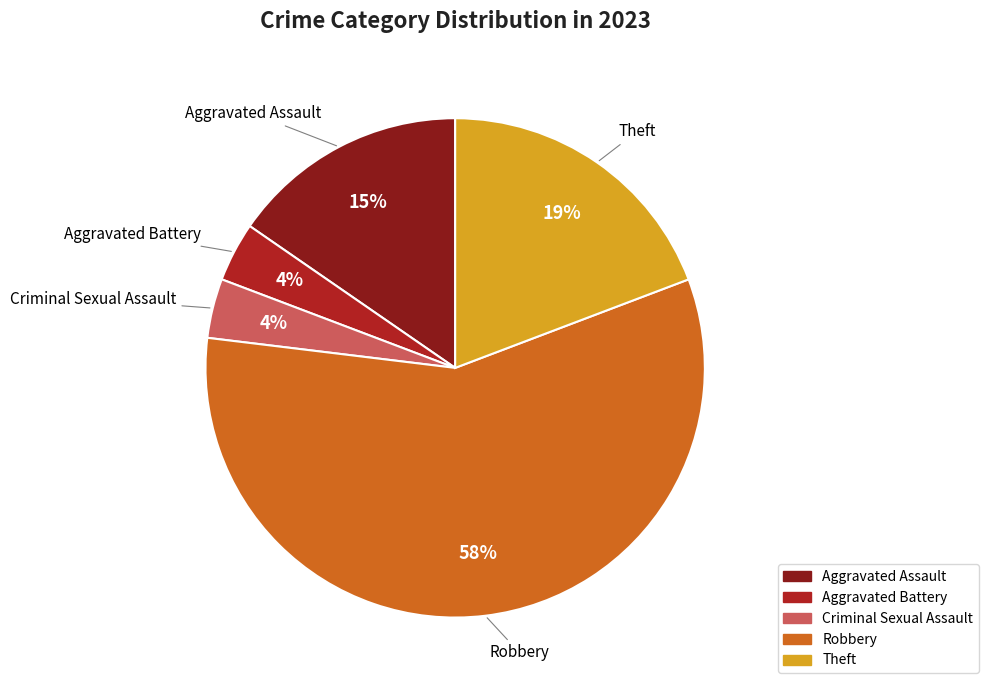

Which category accounts for the majority?

Robbery